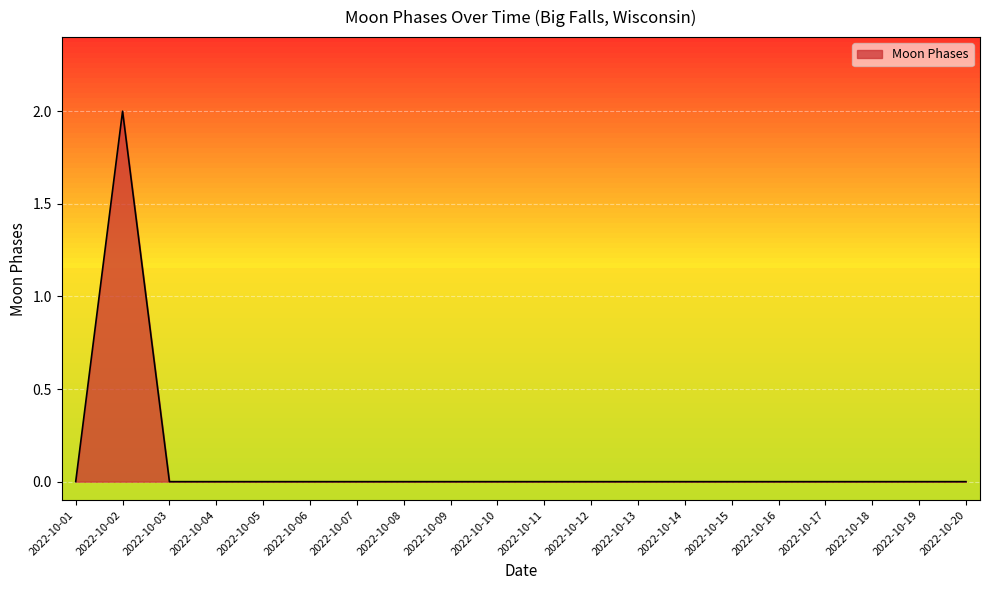

How many values are between 0 and 1?

19